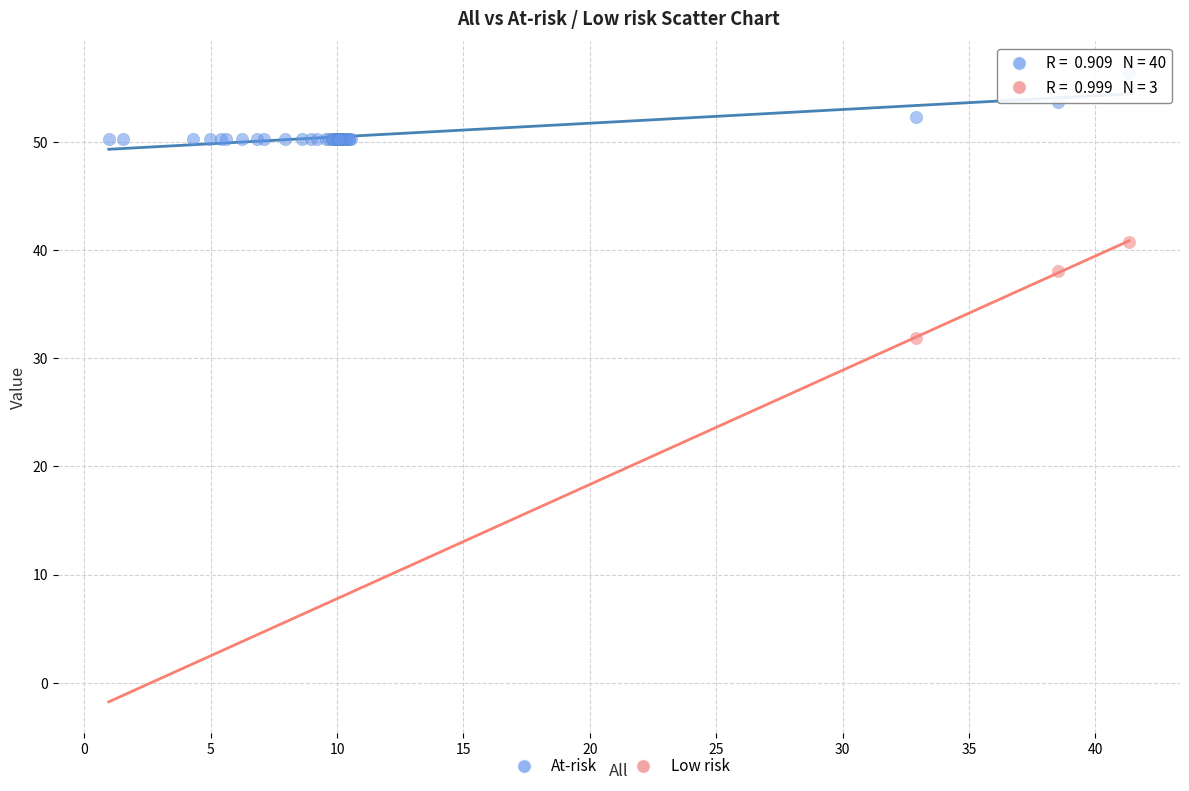

What are all the series names shown in the legend?

At-risk, Low risk